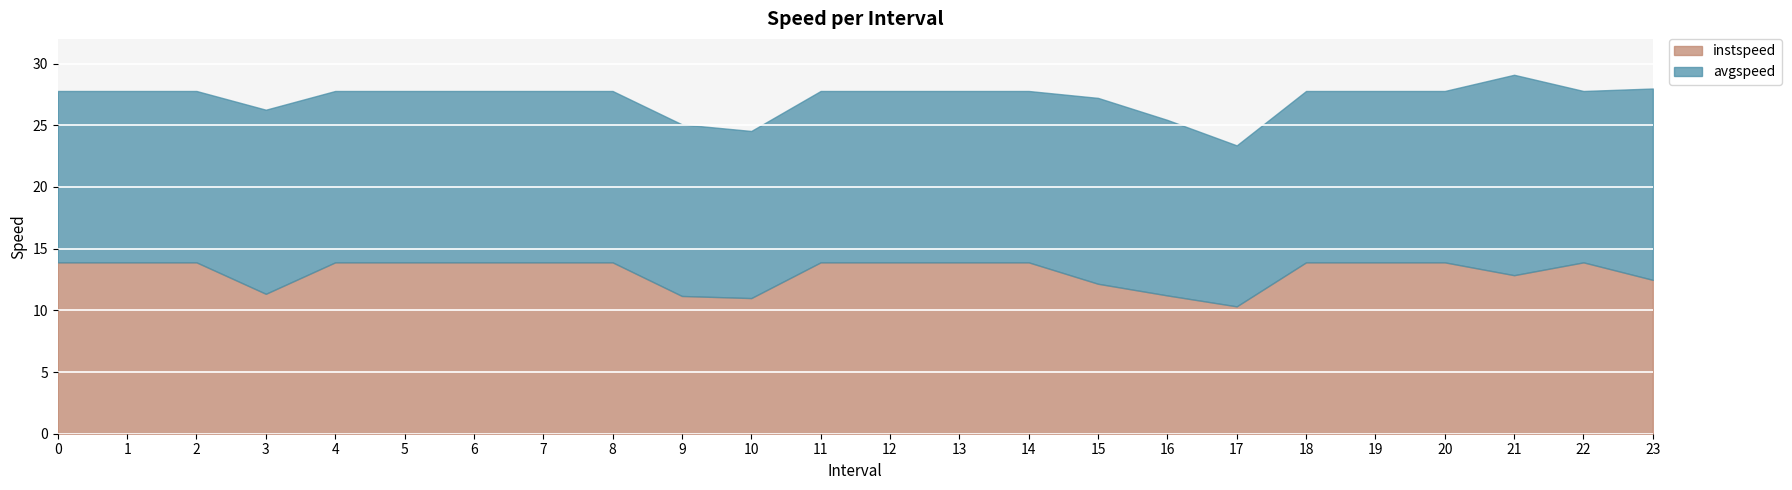

Which category has the lowest value in the instspeed series?

17